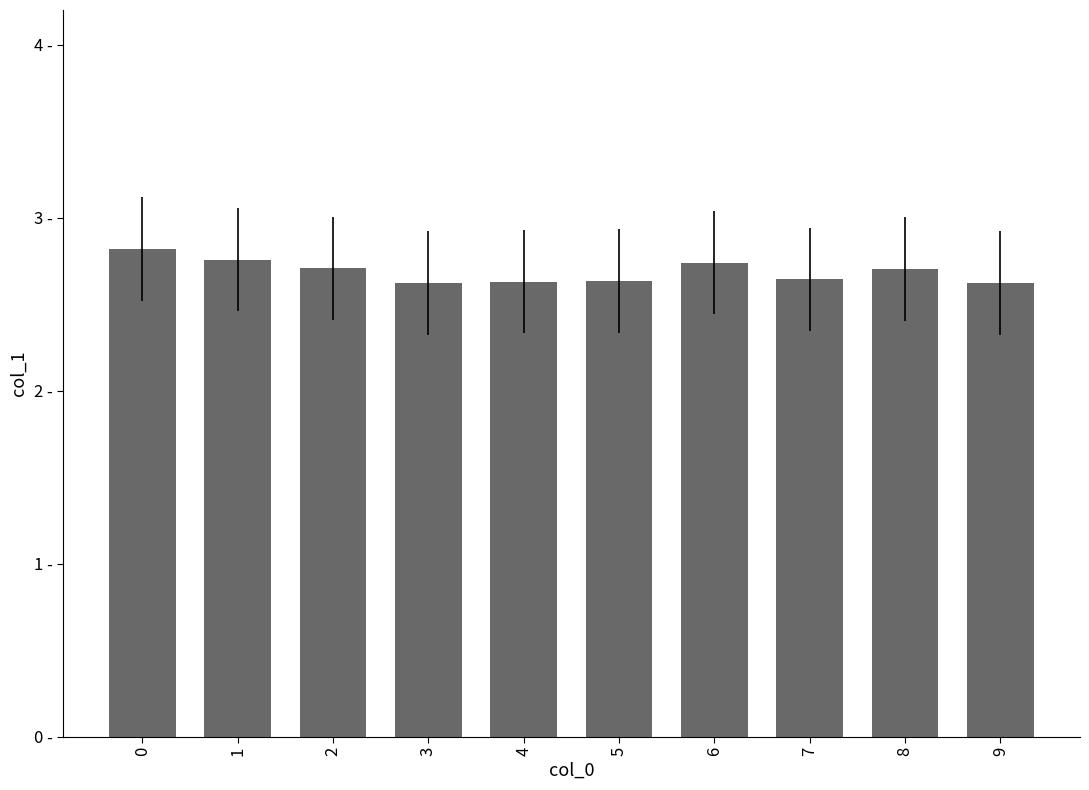

What is the maximum value shown in the chart?

2.8